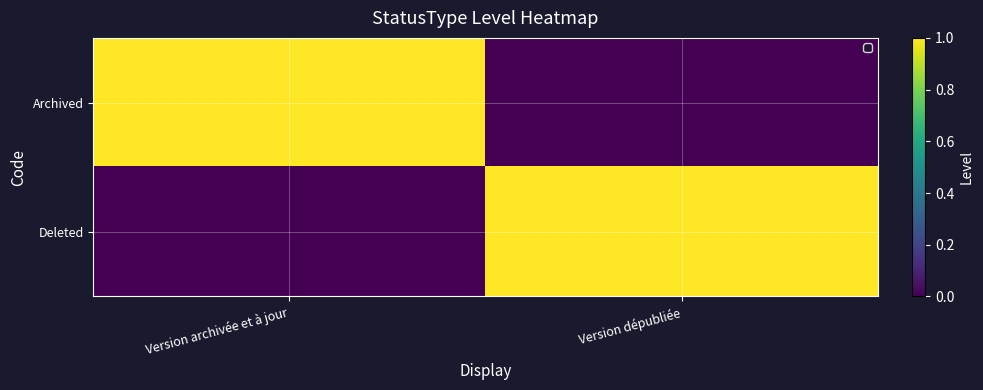

At how many categories does at least one series exceed 0?

2